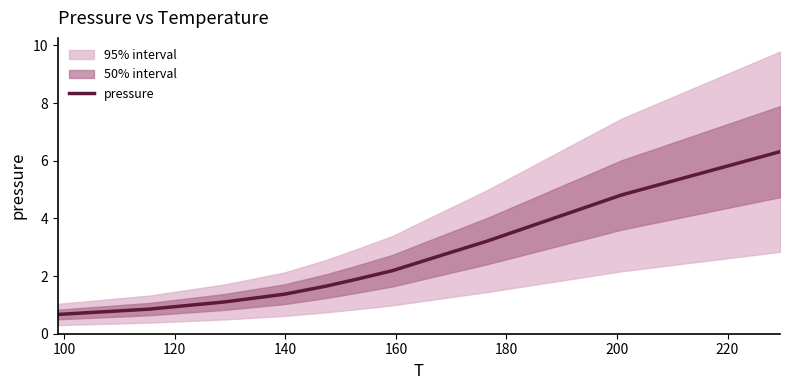

What is the minimum value for pressure?

0.7